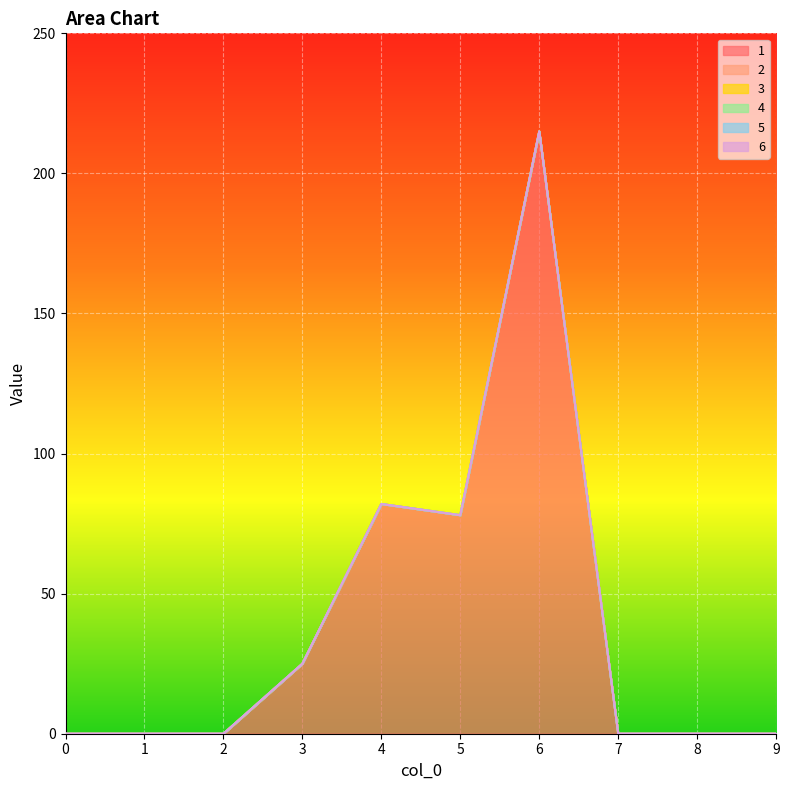

True or false: 4 and 6 cross at least once.

False